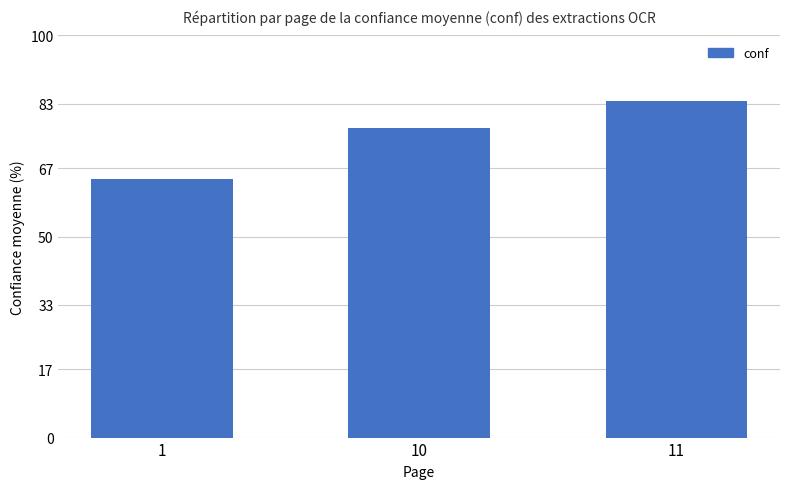

Rank the categories by value from highest to lowest.

11, 10, 1